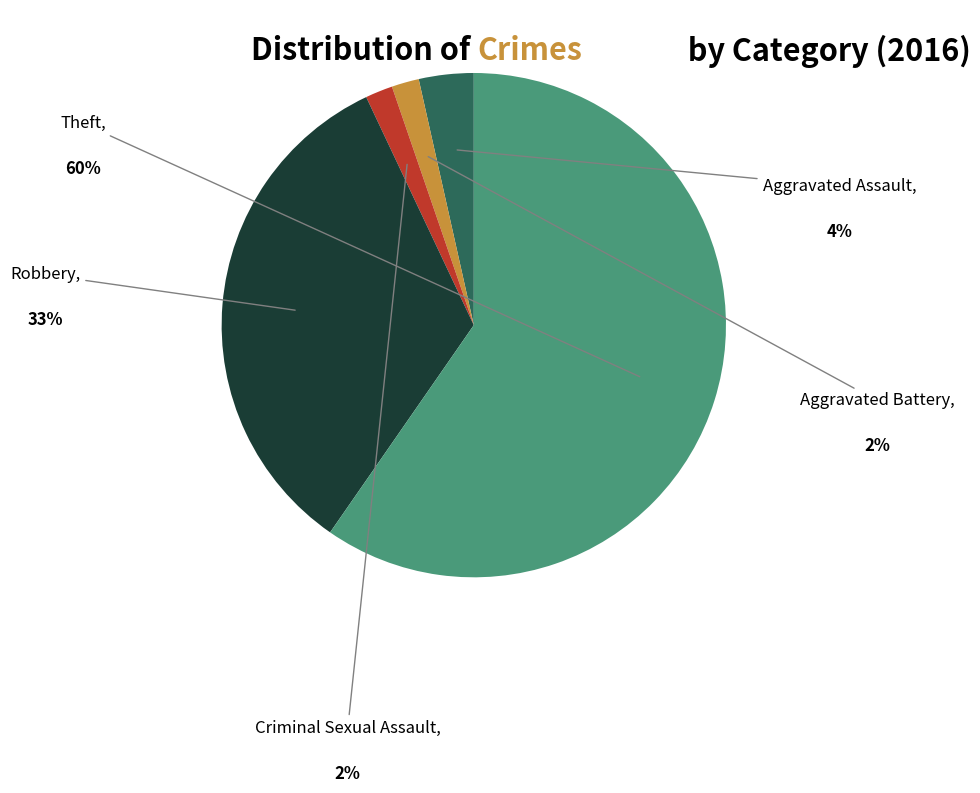

Approximately how many times larger is the value at Robbery compared to Theft?

0.6